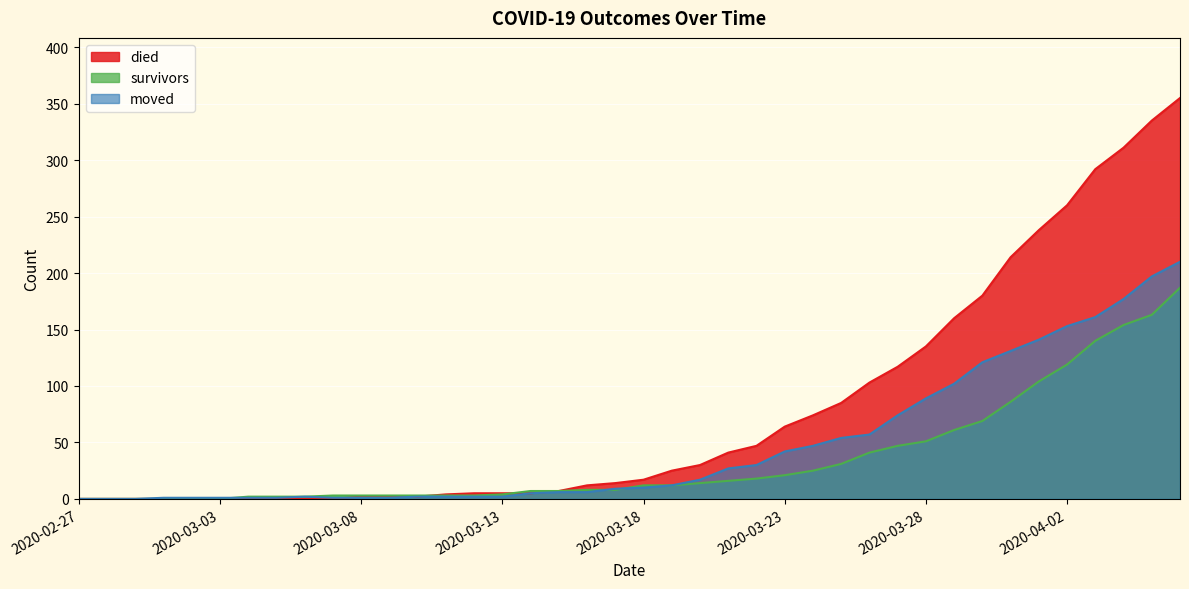

What are all the series names shown in the legend?

died, survivors, moved